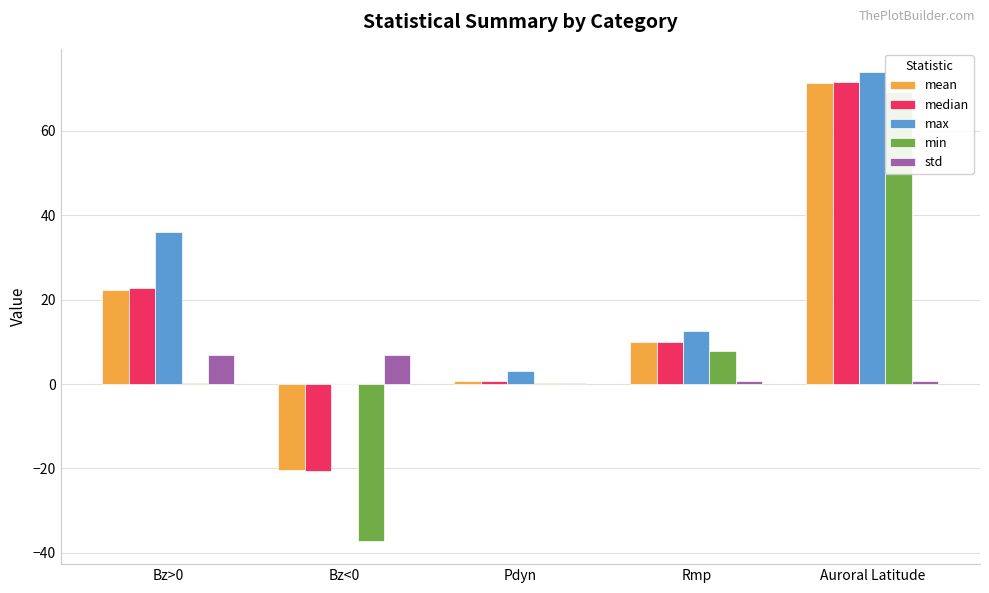

What is the maximum value for median?

71.6